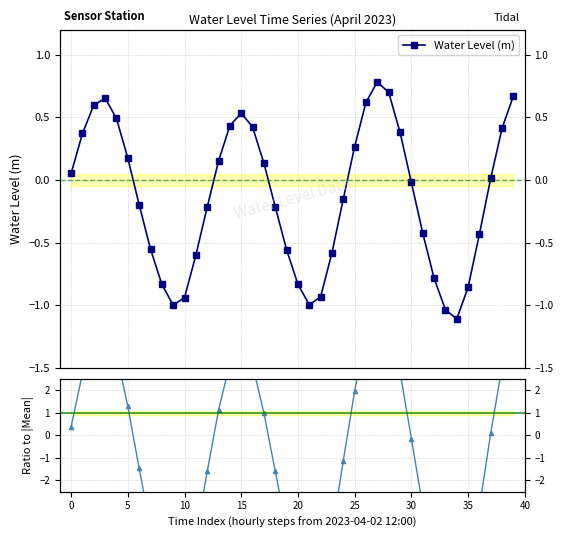

Reading left to right, transcribe all the data shown in this chart.

Water Level (m): 0.1	0.4	0.6	0.7	0.5	0.2	-0.2	-0.6	-0.8	-1.0	-0.9	-0.6	-0.2	0.2	0.4	0.5	0.4	0.1	-0.2	-0.6	-0.8	-1.0	-0.9	-0.6	-0.2	0.3	0.6	0.8	0.7	0.4	-0.0	-0.4	-0.8	-1.0	-1.1	-0.9	-0.4	0.0	0.4	0.7
Ratio to |Mean|: 0.4	2.7	4.4	4.8	3.6	1.3	-1.5	-4.1	-6.2	-7.4	-6.9	-4.4	-1.6	1.1	3.2	3.9	3.1	1.0	-1.6	-4.1	-6.2	-7.4	-6.9	-4.3	-1.1	2.0	4.6	5.8	5.2	2.8	-0.1	-3.1	-5.8	-7.7	-8.2	-6.3	-3.2	0.1	3.1	5.0